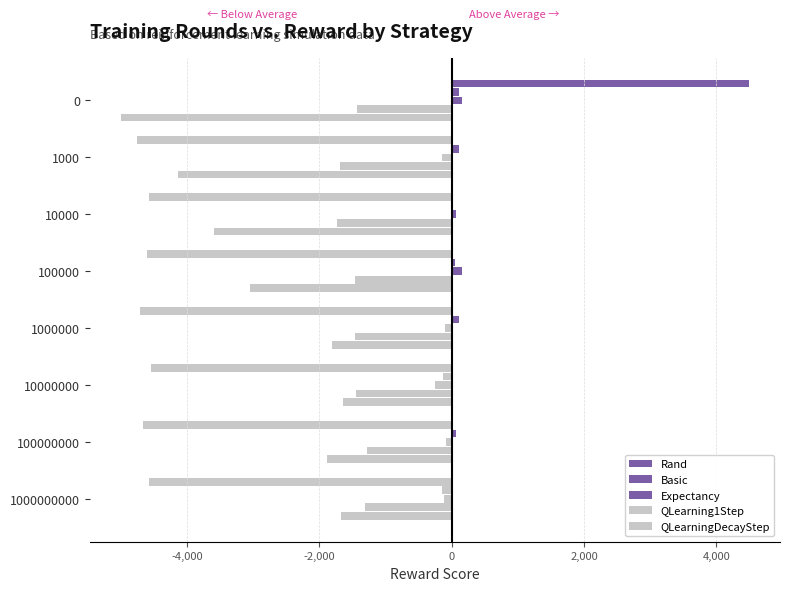

How many distinct data groups are displayed?

5